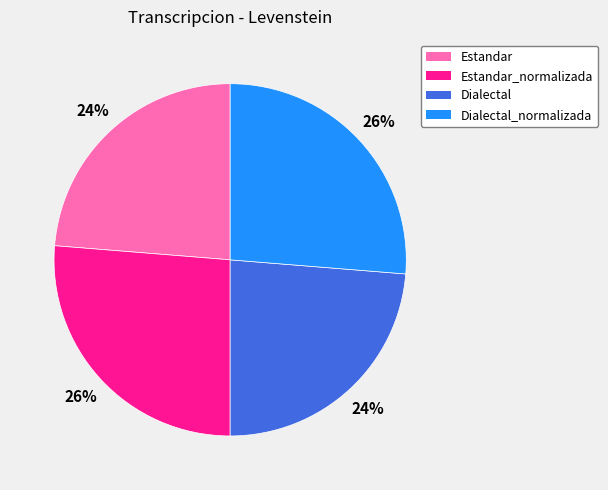

Is there a majority slice in this chart?

No